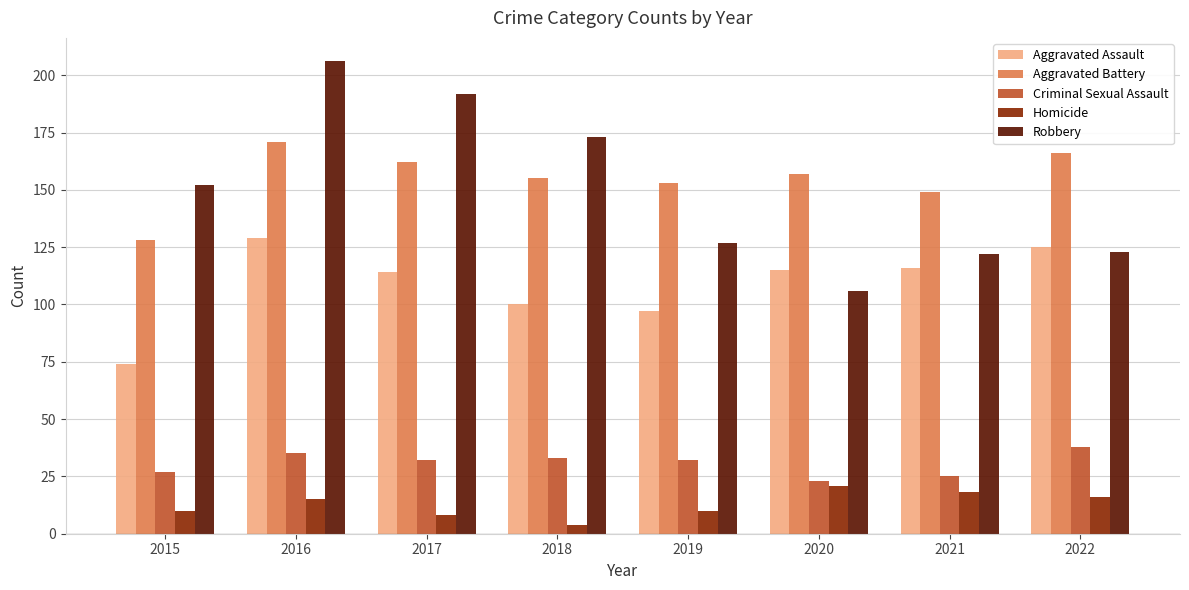

What is the minimum value shown in the chart?

4